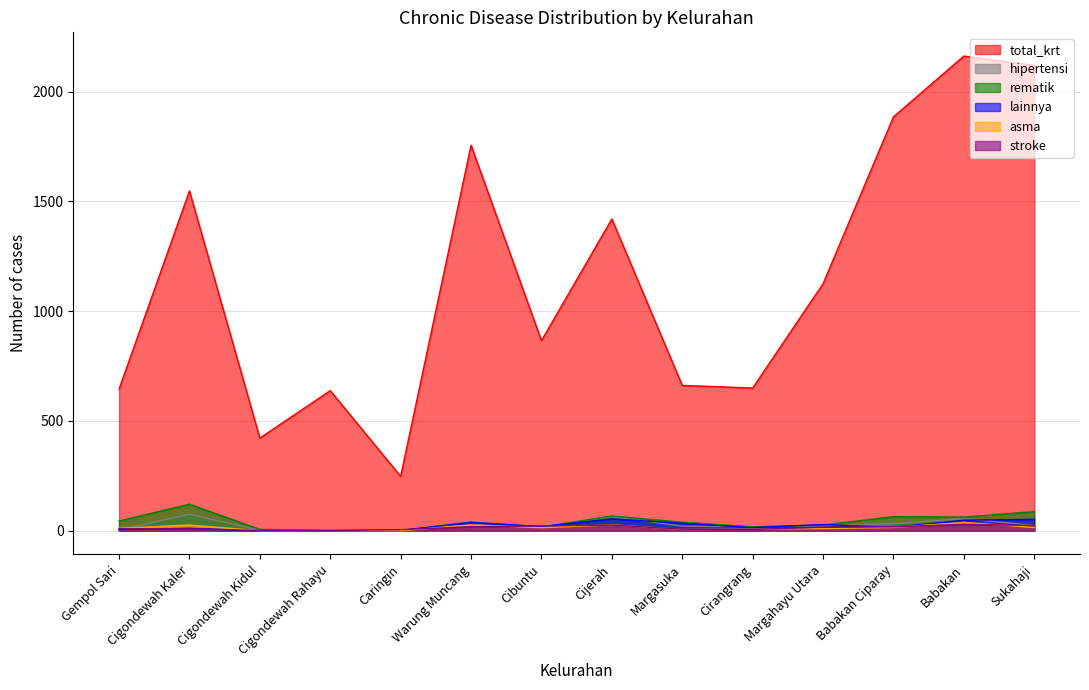

What is the average value of the rematik series?

42